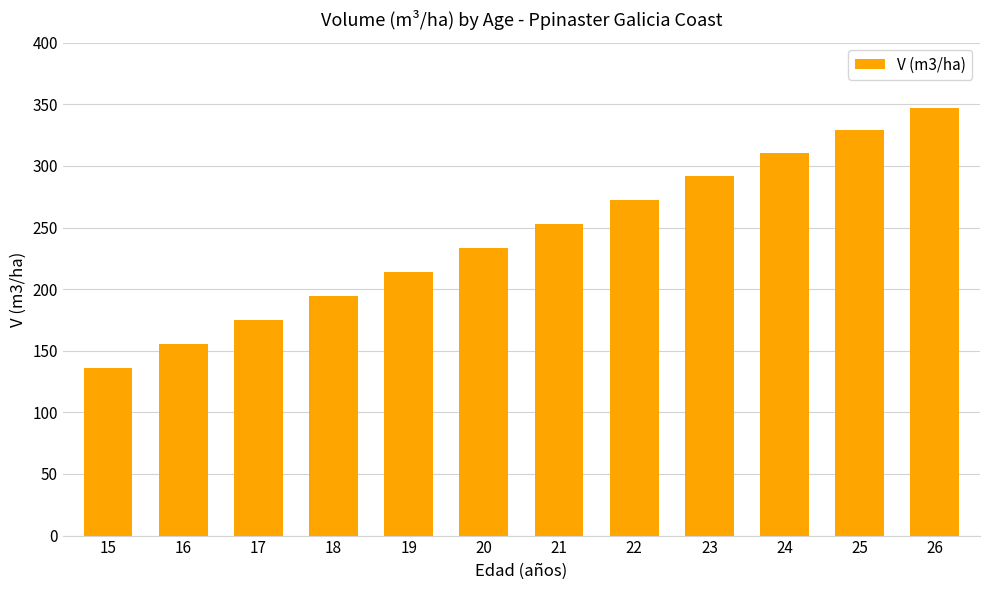

What is the smallest value displayed?

136.3